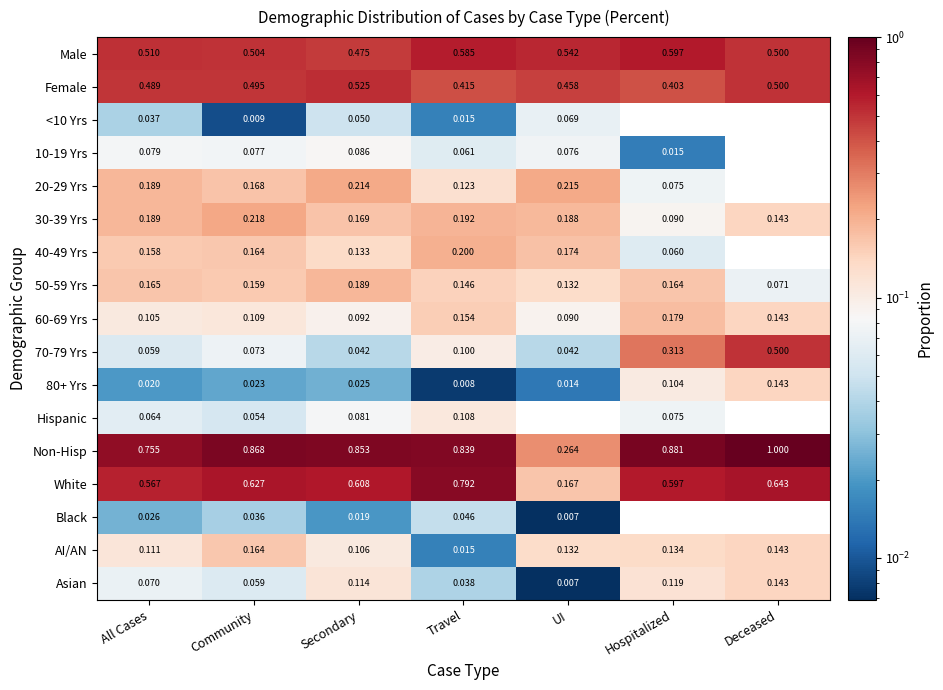

List the labels in order of White value, smallest first.

UI, All Cases, Hospitalized, Secondary, Community, Deceased, Travel